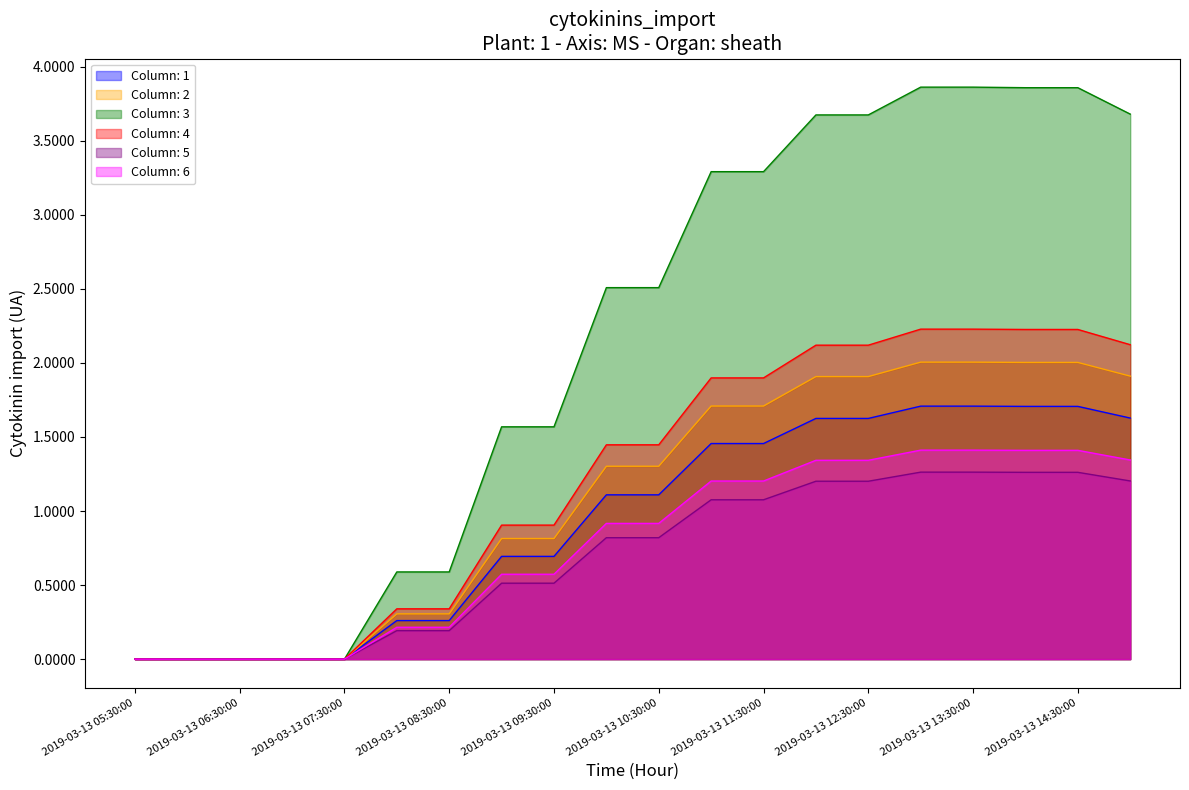

What is the label of the 6th point from the right?

2019-03-13 12:30:00